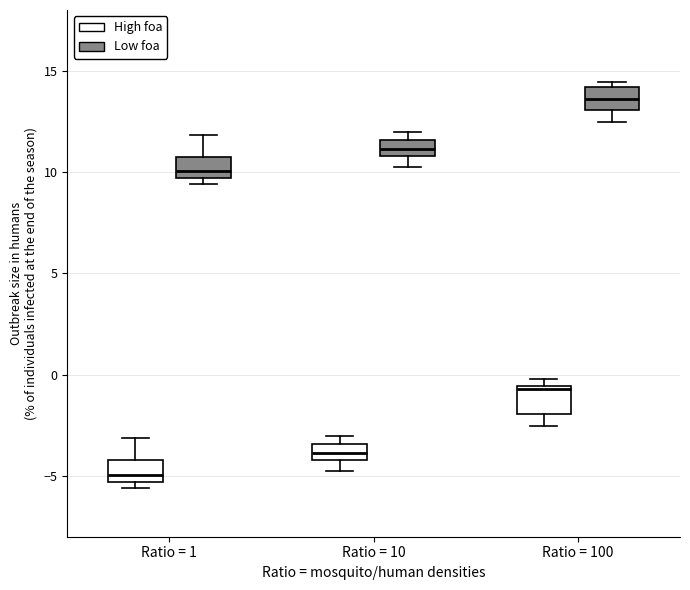

Reading left to right, transcribe this box plot: for each box, give where its median line is, the range the box spans, and where its two whiskers end, as read against the y-axis. The values are not printed on the chart, so give them approximately, as read against the axis.

Ratio = 1 (High foa): median -5.0, box -5.5 to -4.0, whiskers -5.5 (just below the box's lower edge) to -3.0
Ratio = 1 (Low foa): median 10.0, box 9.5 to 11.0, whiskers 9.5 (just below the box's lower edge) to 12.0
Ratio = 10 (High foa): median -4.0 (inside the box), box -4.0 to -3.5, whiskers -5.0 to -3.0
Ratio = 10 (Low foa): median 11.0 (inside the box), box 11.0 to 11.5, whiskers 10.0 to 12.0
Ratio = 100 (High foa): median -0.5 (just below the box's upper edge), box -2.0 to -0.5, whiskers -2.5 to 0.0
Ratio = 100 (Low foa): median 13.5, box 13.0 to 14.0, whiskers 12.5 to 14.5